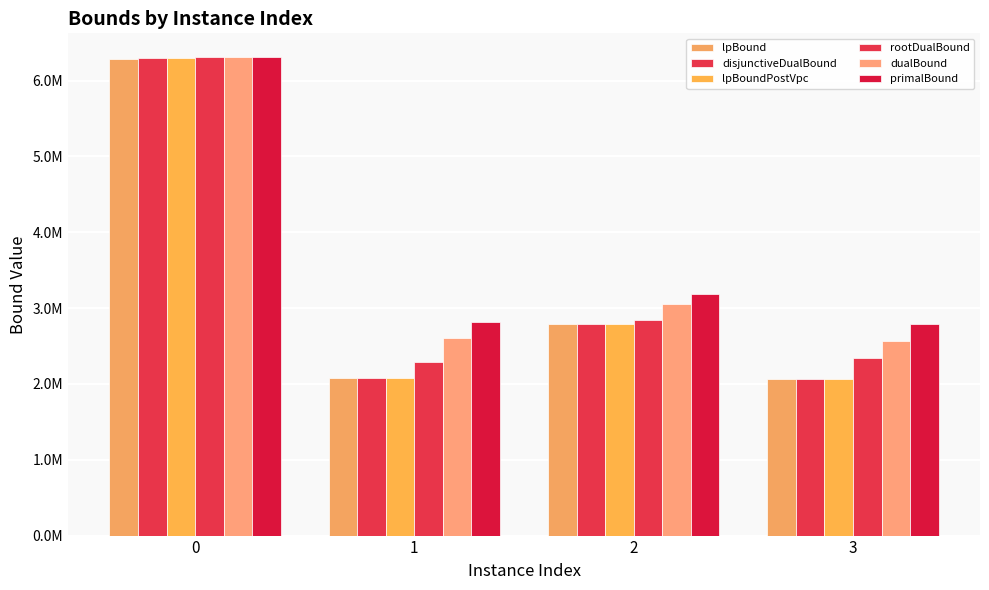

What is the maximum value for dualBound?

6307940.8